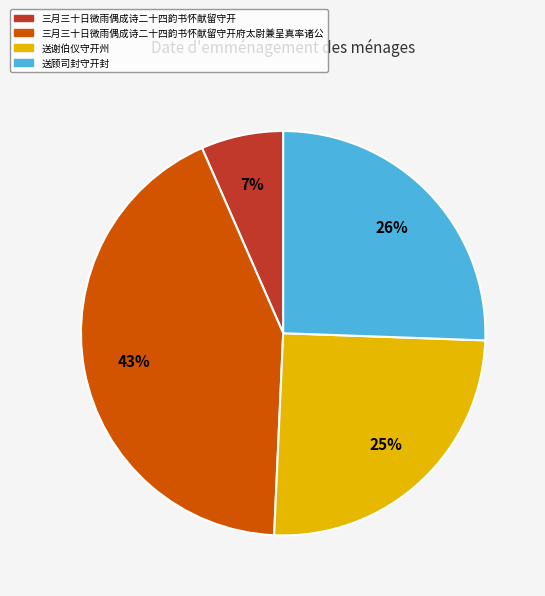

Does any single category account for the majority?

No